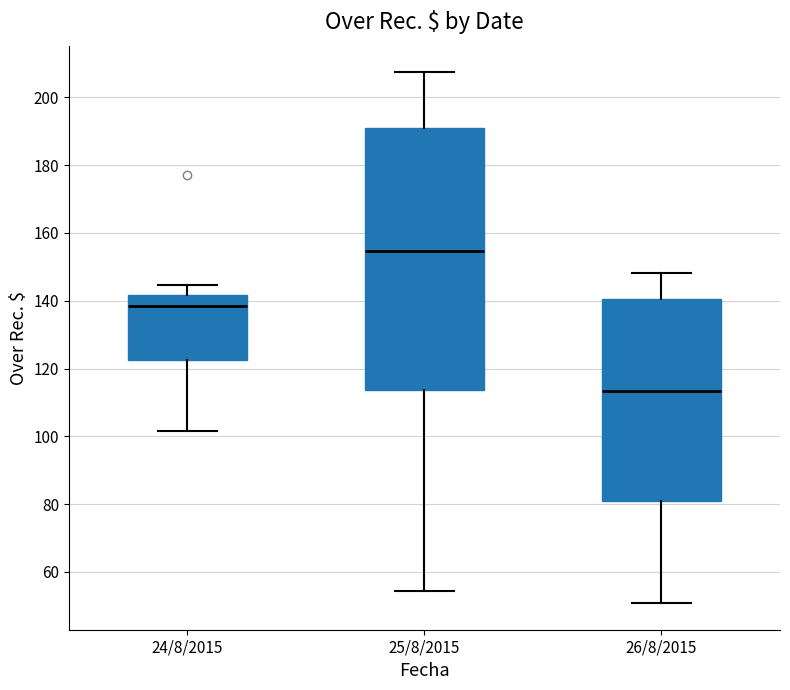

Where does the lower whisker of the box for 25/8/2015 end on the y-axis? The values are not printed on the chart, so give them approximately, as read against the axis.

54